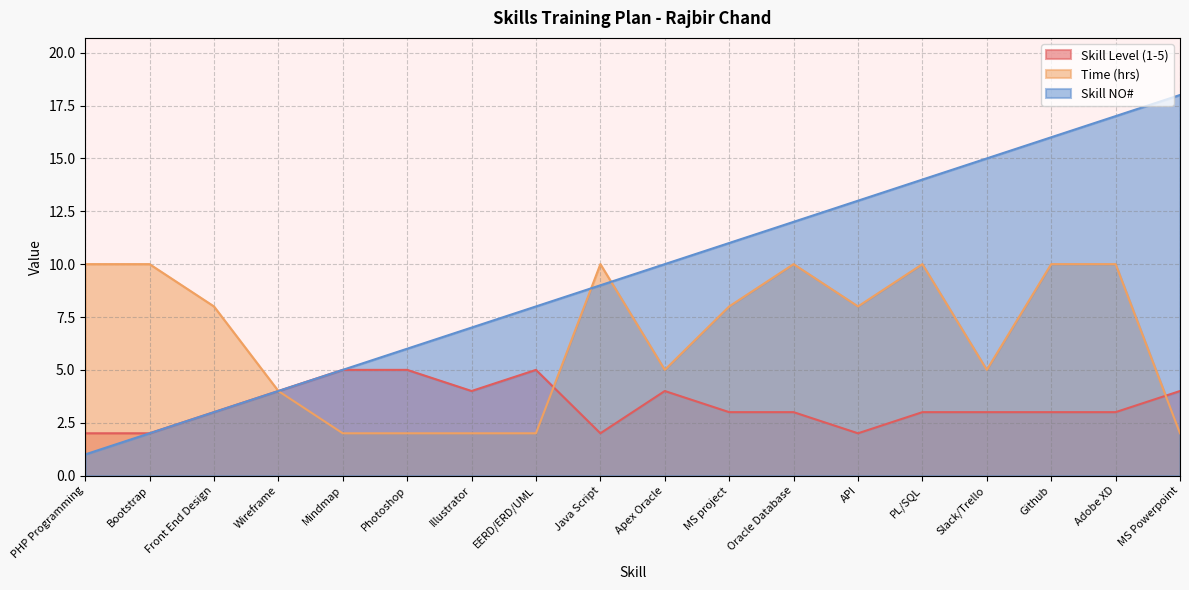

Does the chart display data point markers on the line(s)?

No